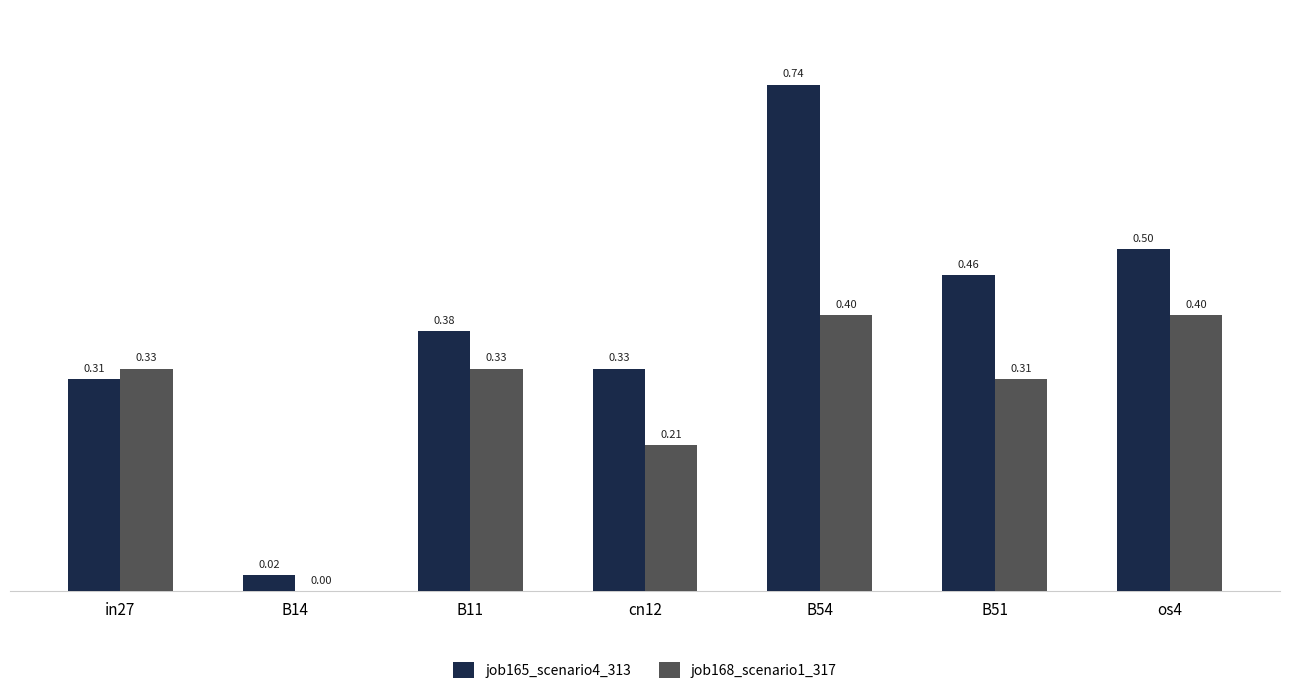

Which series has the largest total across all categories?

job165_scenario4_313